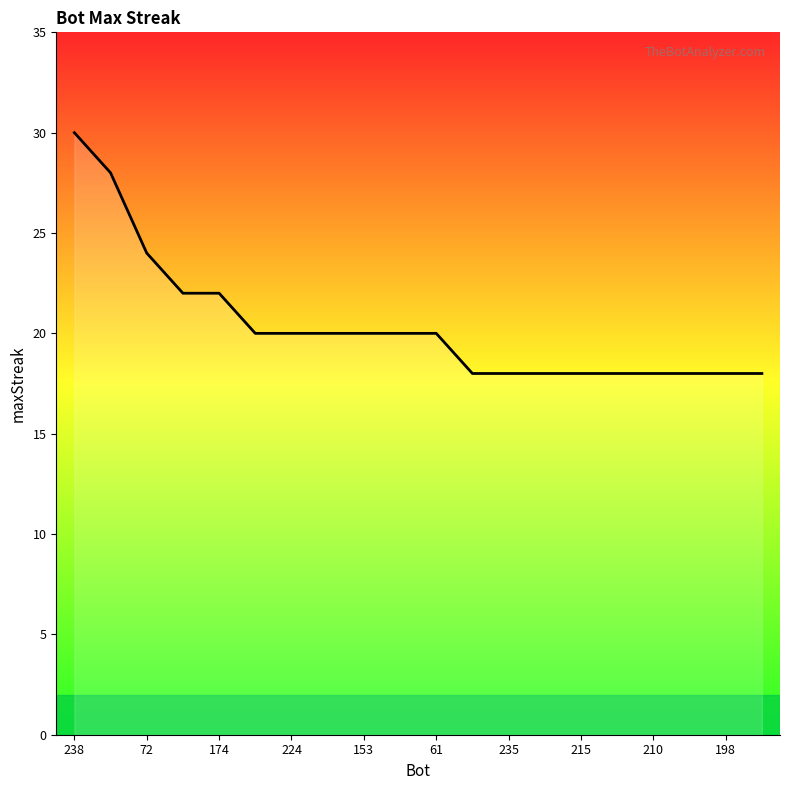

What is the difference between the maximum and minimum values?

12